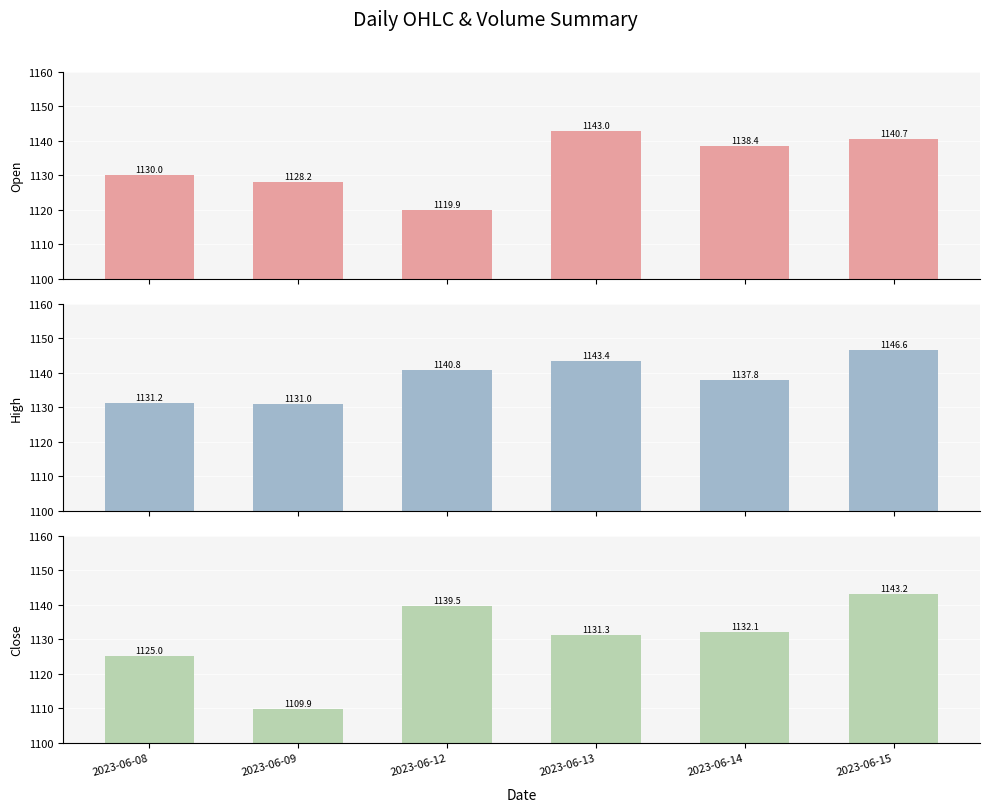

Reading right to left, list all the values displayed in this chart.

Open: 1140.7	1138.4	1143.0	1119.9	1128.2	1130.0
High: 1146.6	1137.8	1143.4	1140.8	1131.0	1131.2
Close: 1143.2	1132.1	1131.3	1139.5	1109.9	1125.0